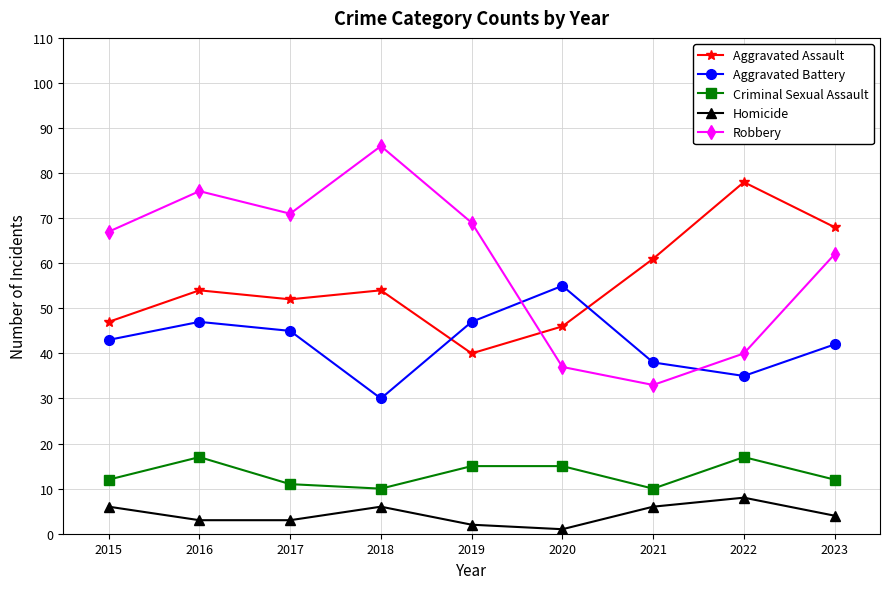

Does the chart display data point markers on the line(s)?

Yes